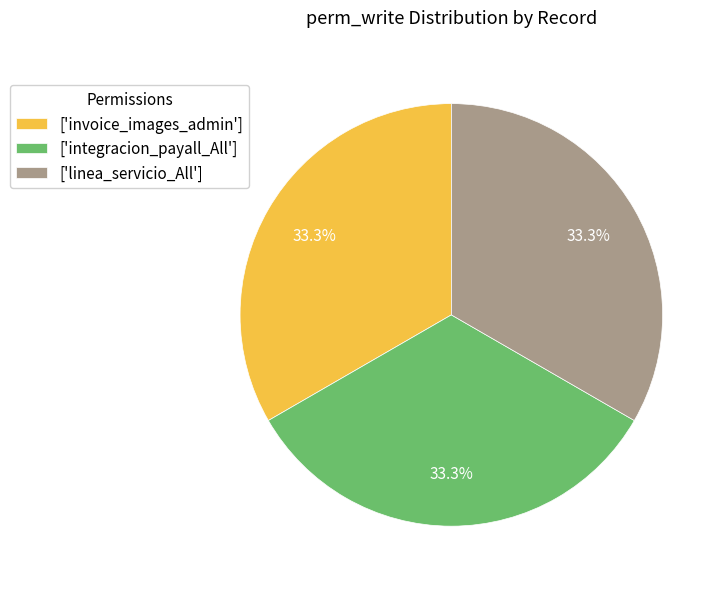

To the nearest percent, what is the difference between the largest and smallest slice percentages?

0%